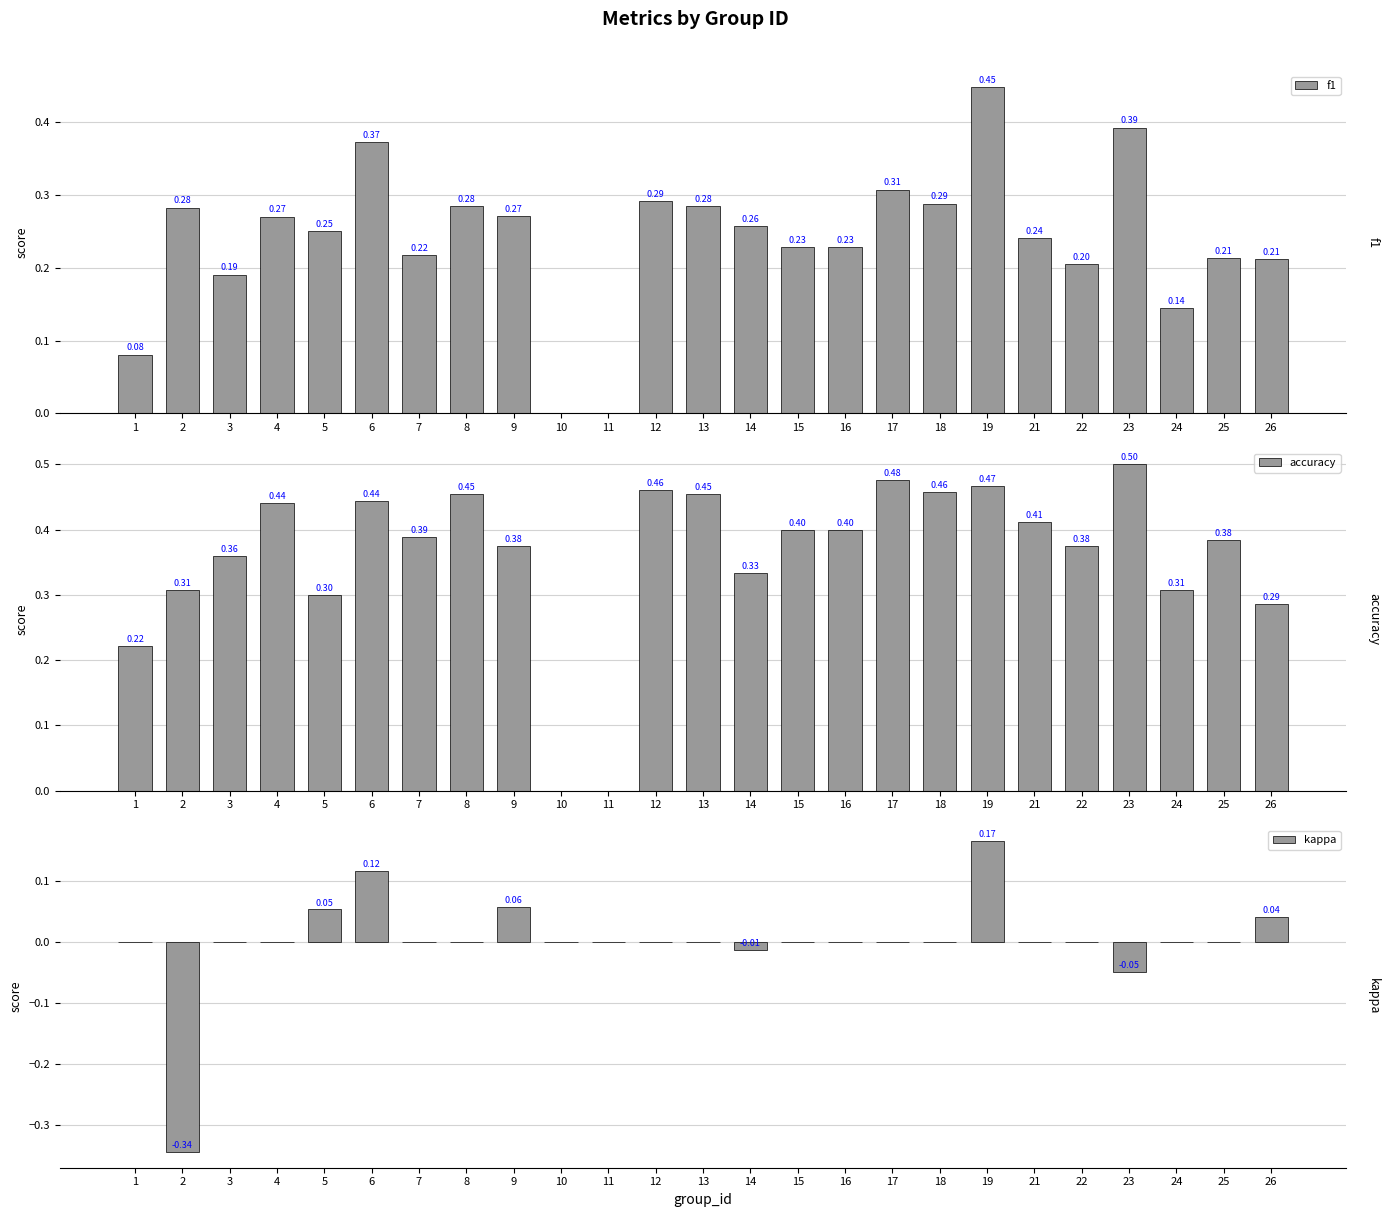

How many data points in accuracy are above 0?

23